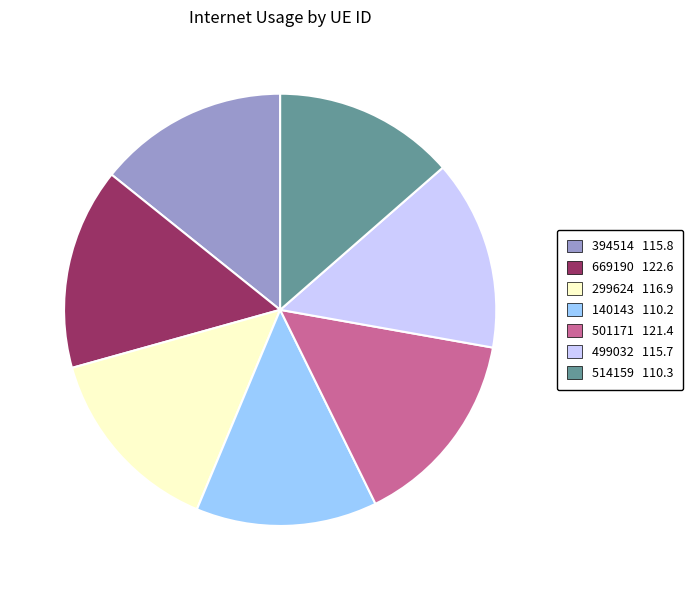

Does 669190 account for over 50% of the chart?

No